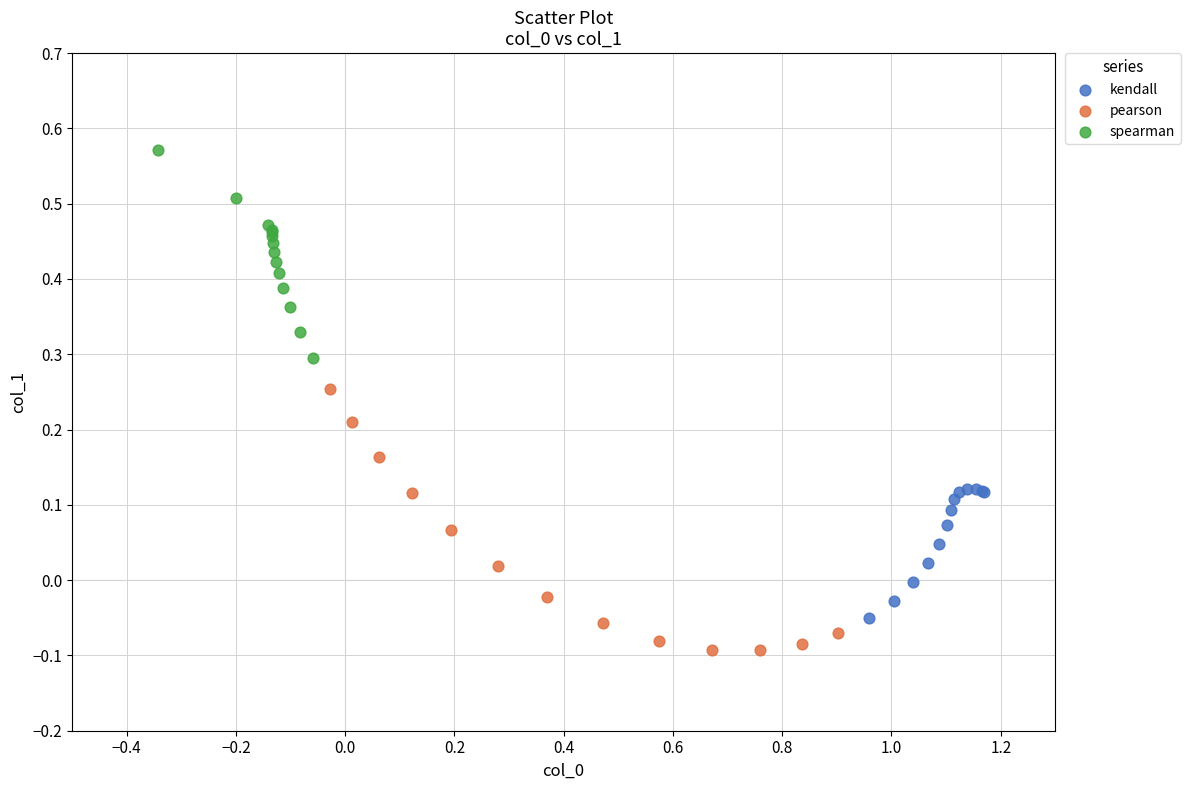

Which series reaches the minimum Y coordinate?

pearson